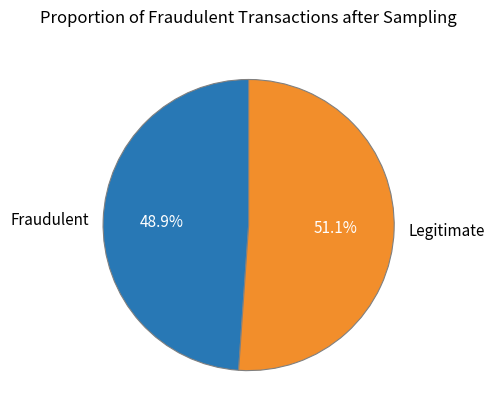

Approximately how many times larger is the value at Fraudulent compared to Legitimate?

1.0